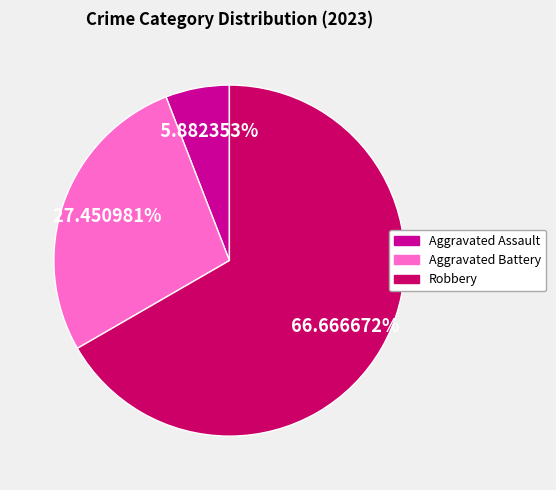

Is there a majority slice in this chart?

Yes